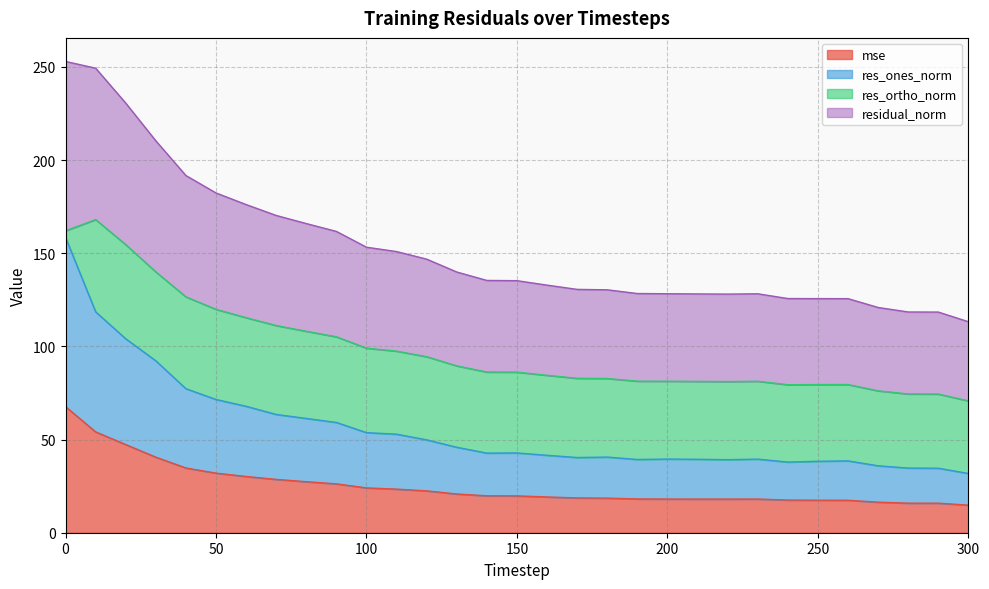

What is the minimum value for mse?

14.8